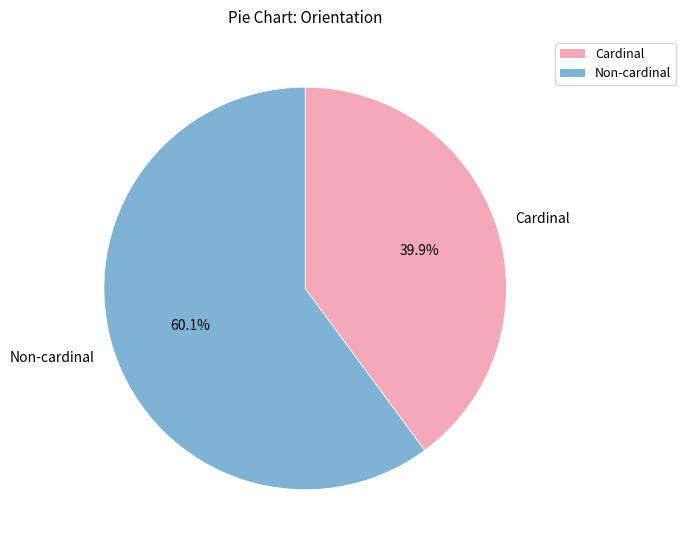

How many slices are in this pie chart?

2